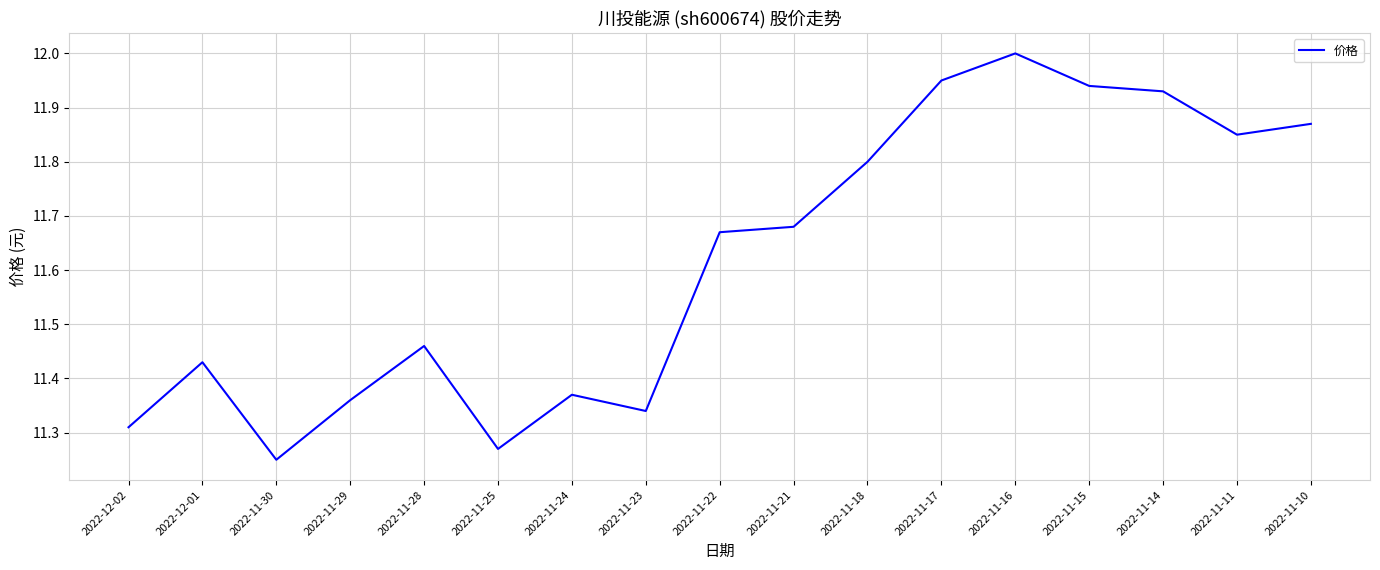

Is it true that the value at 2022-11-18 is 5.3?

False